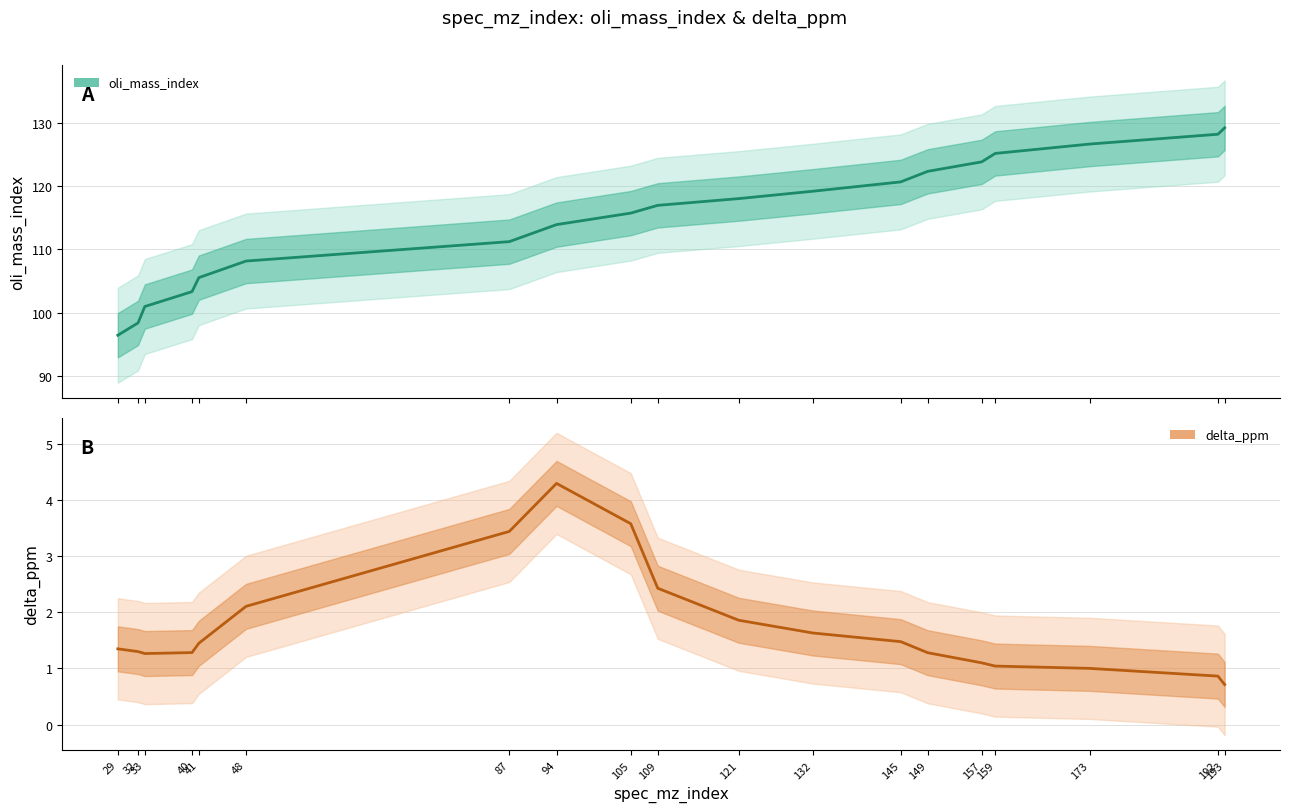

Reading left to right, transcribe all the data shown in this chart.

oli_mass_index: 29=96.4	32=98.4	33=101.0	40=103.3	41=105.5	48=108.2	87=111.2	94=113.9	105=115.7	109=117.0	121=118.0	132=119.2	145=120.7	149=122.3	157=123.8	159=125.2	173=126.6	192=128.2	193=129.2
delta_ppm: 29=1.3	32=1.3	33=1.3	40=1.3	41=1.4	48=2.1	87=3.4	94=4.3	105=3.6	109=2.4	121=1.9	132=1.6	145=1.5	149=1.3	157=1.1	159=1.0	173=1.0	192=0.9	193=0.7